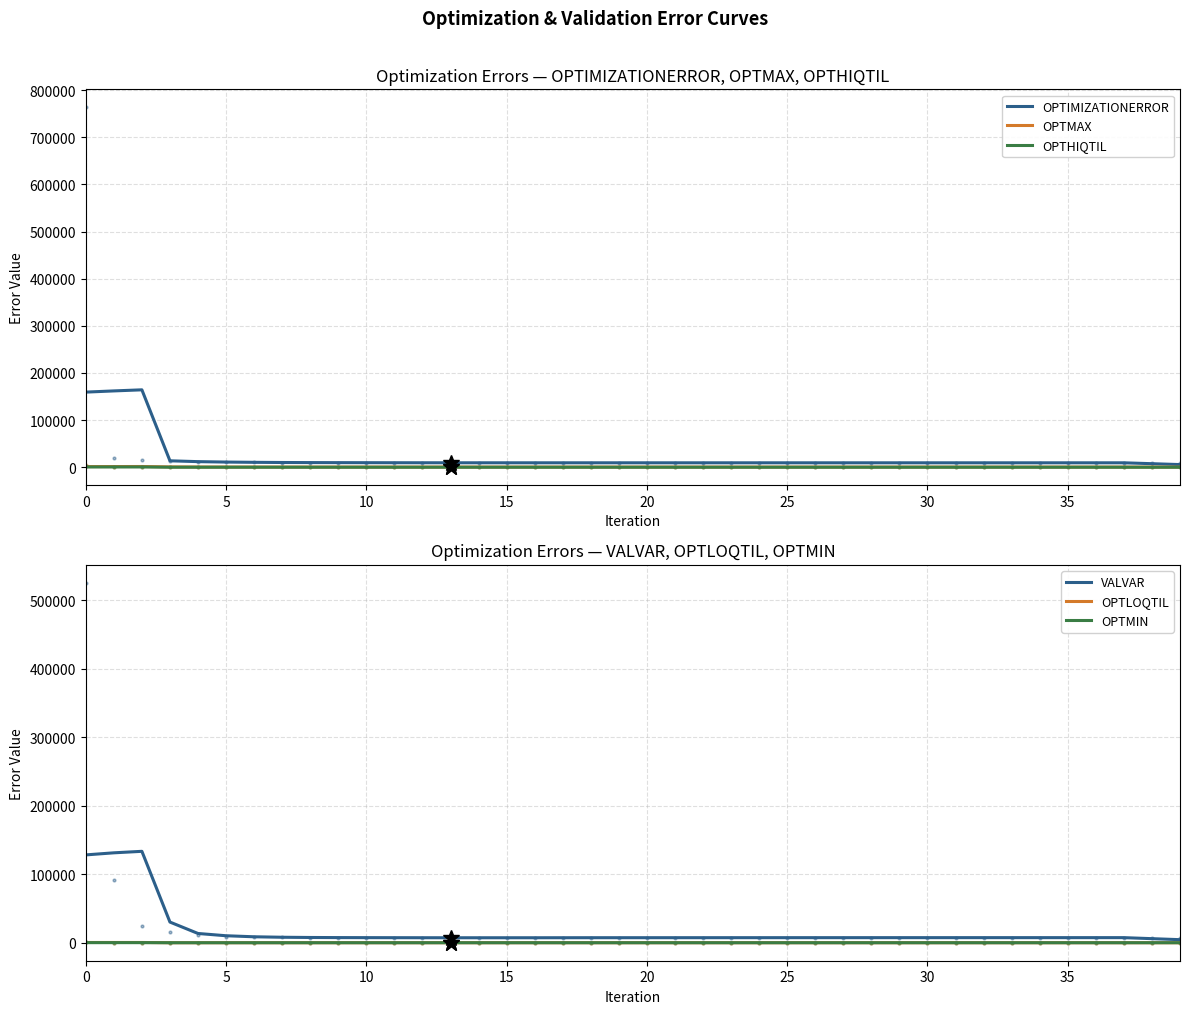

Which series has the largest range (max minus min)?

OPTIMIZATIONERROR